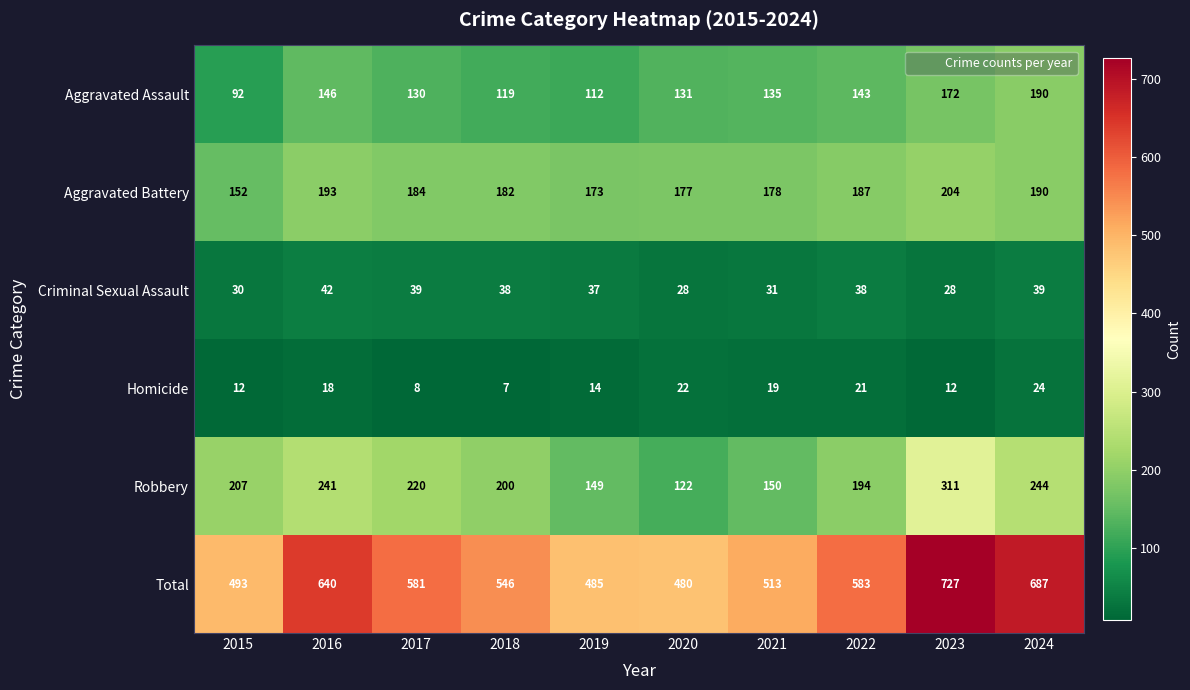

What is the minimum value for Robbery?

122